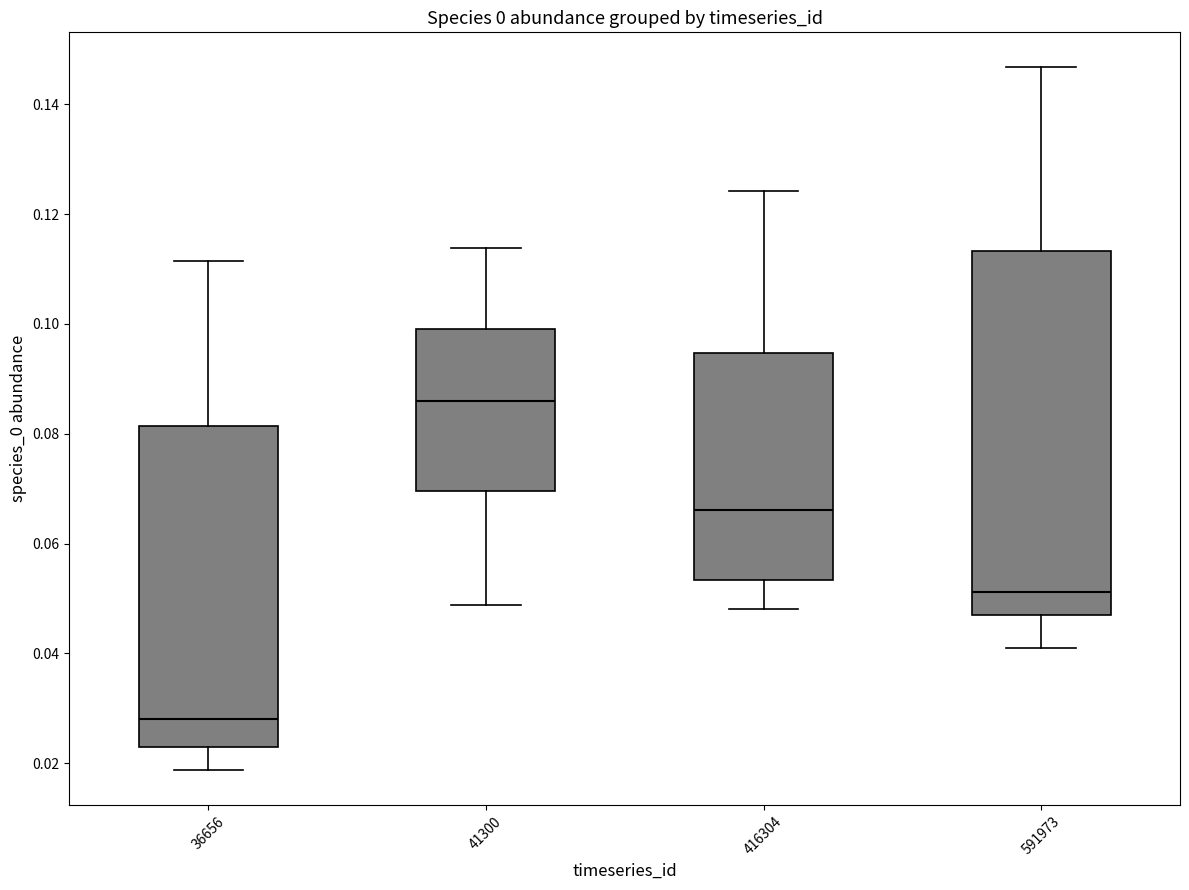

Which box is the tallest, from its lower edge to its upper edge?

591973